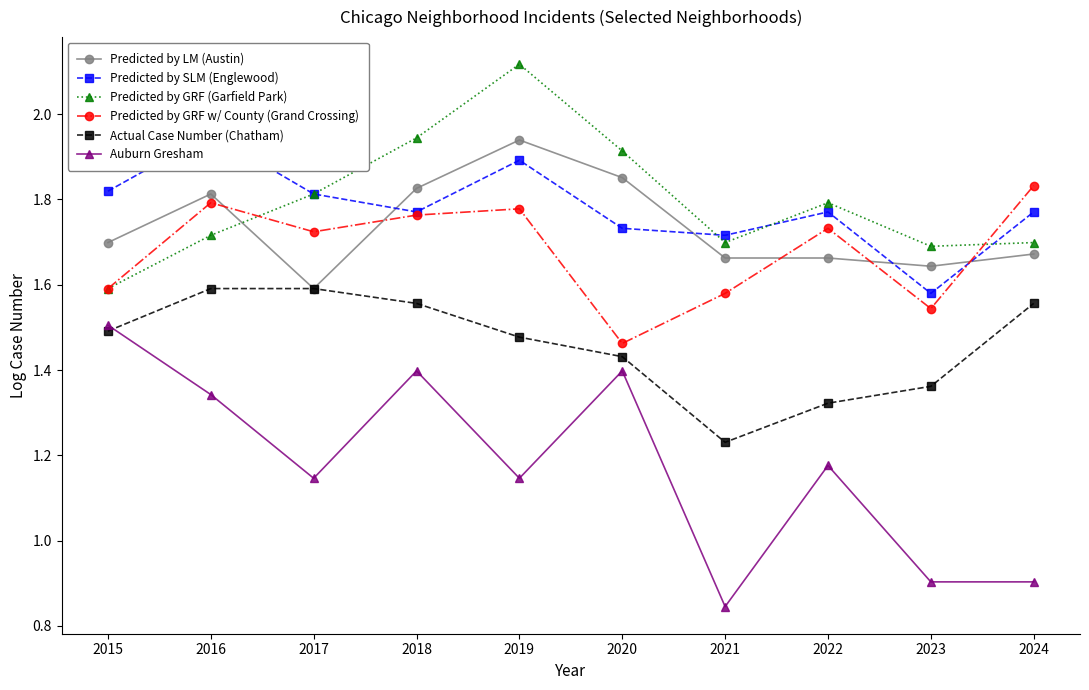

Reading left to right, what are all the values shown in this chart?

Predicted by LM (Austin): 1.7	1.8	1.6	1.8	1.9	1.9	1.7	1.7	1.6	1.7
Predicted by SLM (Englewood): 1.8	2.0	1.8	1.8	1.9	1.7	1.7	1.8	1.6	1.8
Predicted by GRF (Garfield Park): 1.6	1.7	1.8	1.9	2.1	1.9	1.7	1.8	1.7	1.7
Predicted by GRF w/ County (Grand Crossing): 1.6	1.8	1.7	1.8	1.8	1.5	1.6	1.7	1.5	1.8
Actual Case Number (Chatham): 1.5	1.6	1.6	1.6	1.5	1.4	1.2	1.3	1.4	1.6
Auburn Gresham: 1.5	1.3	1.1	1.4	1.1	1.4	0.8	1.2	0.9	0.9